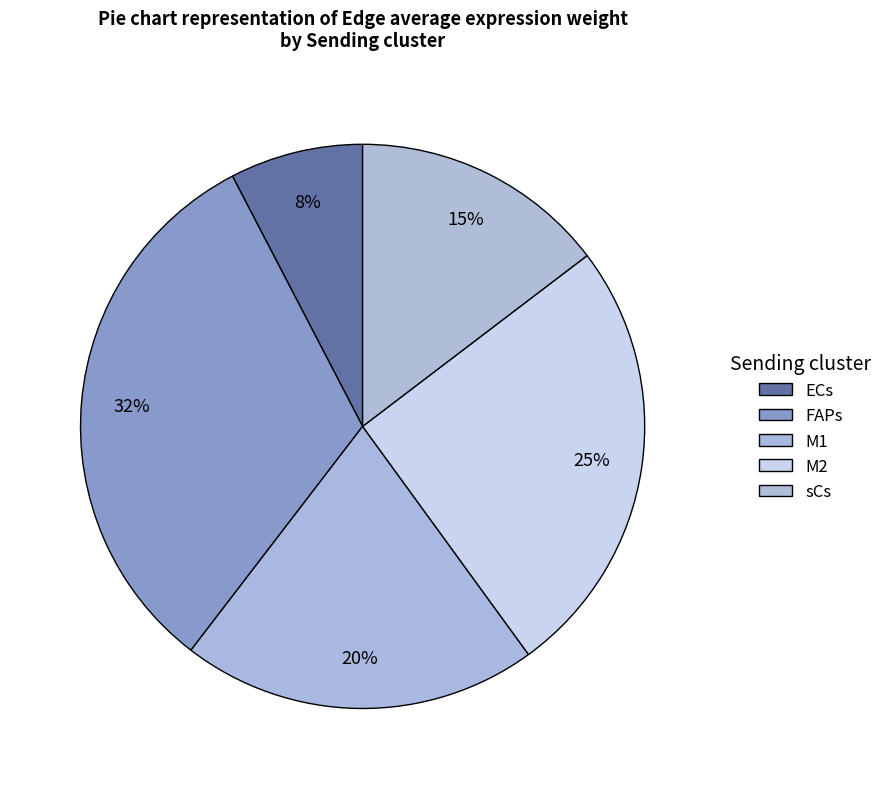

True or false: ECs accounts for 16% of the total.

False